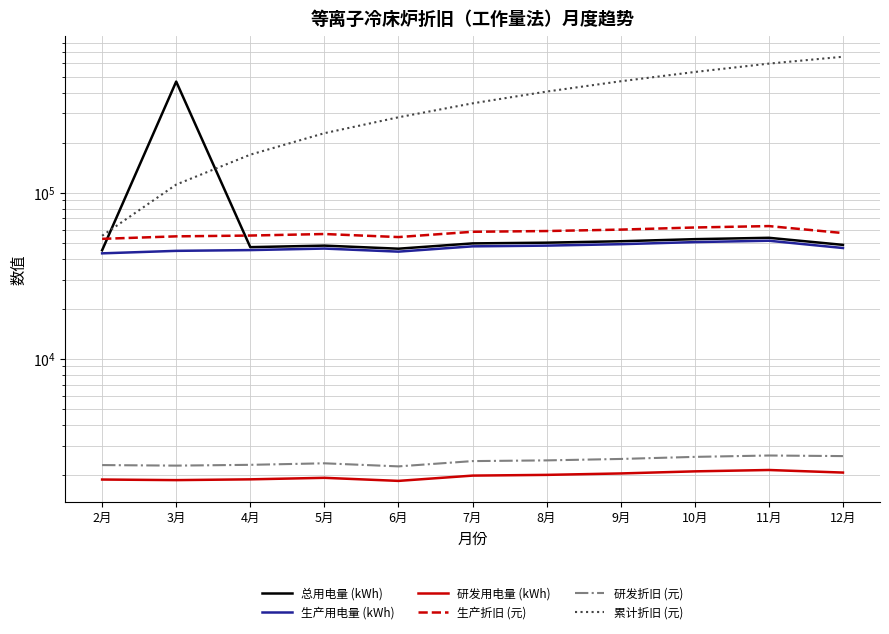

Which category has the highest value across all series?

12月